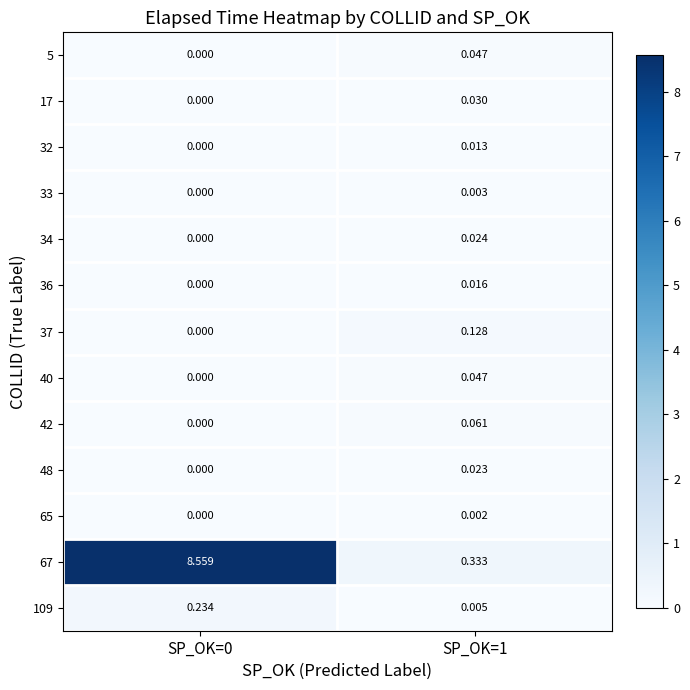

Is the value of 32 at SP_OK=1 greater than the value of 65 at SP_OK=1?

Yes